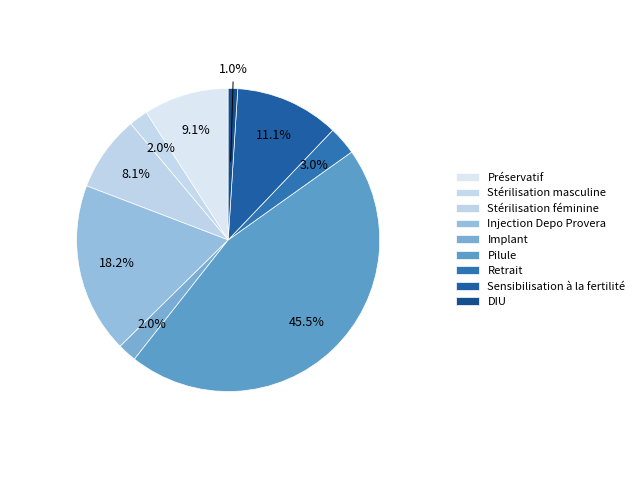

How many slices are in this pie chart?

9